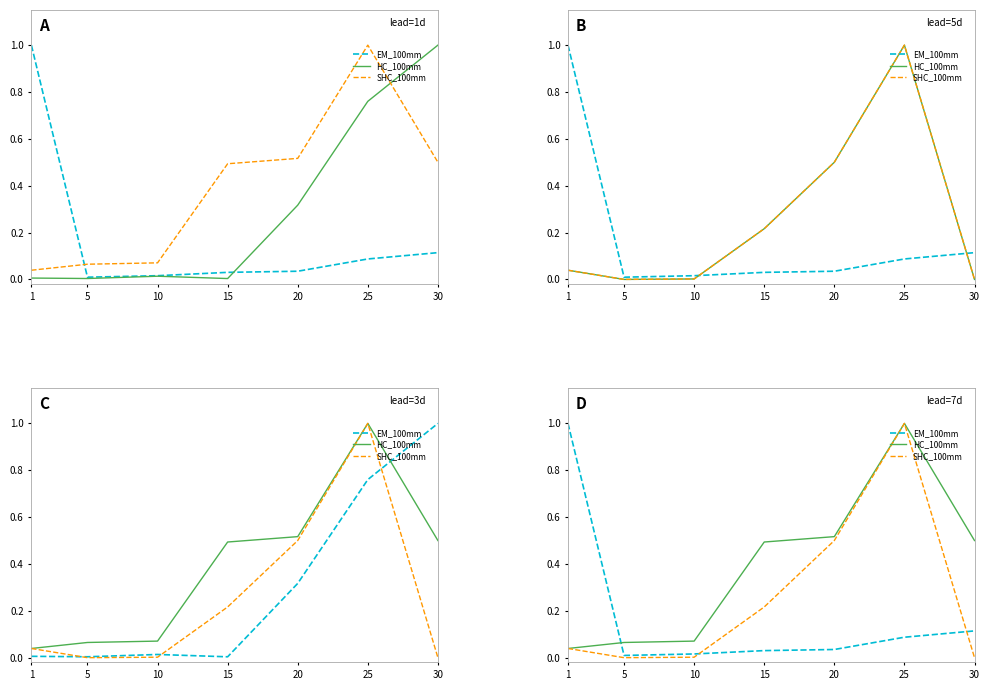

At 15, list the series in order from smallest to largest.

EM_100mm, SHC_100mm, HC_100mm